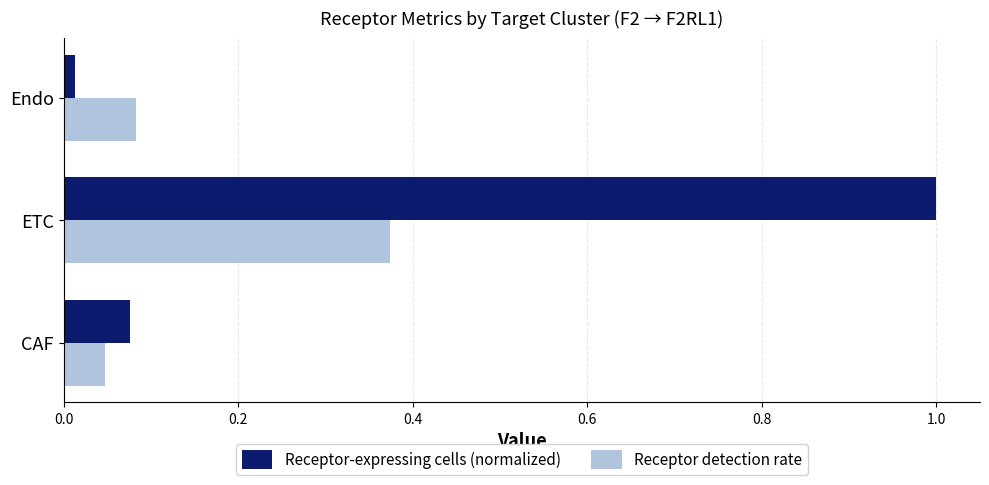

What is the difference between the highest and lowest values at ETC?

0.6